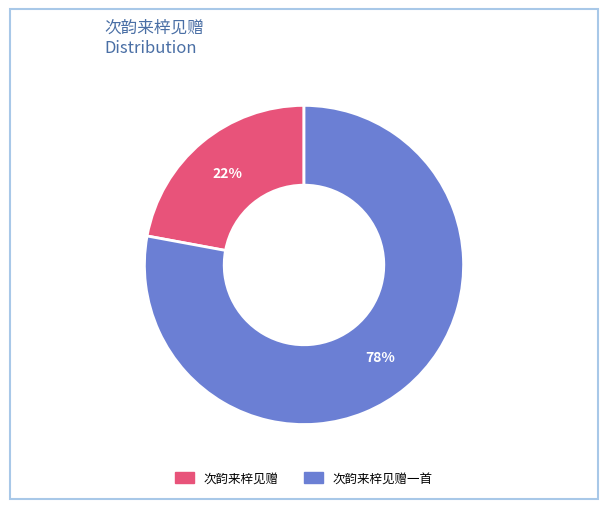

To the nearest percent, what is the average slice percentage?

50%